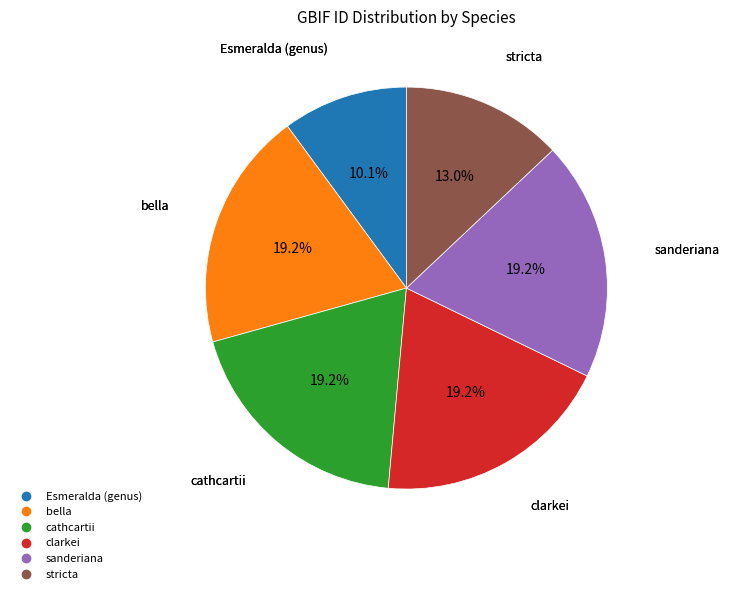

Count the number of slices in the pie.

6